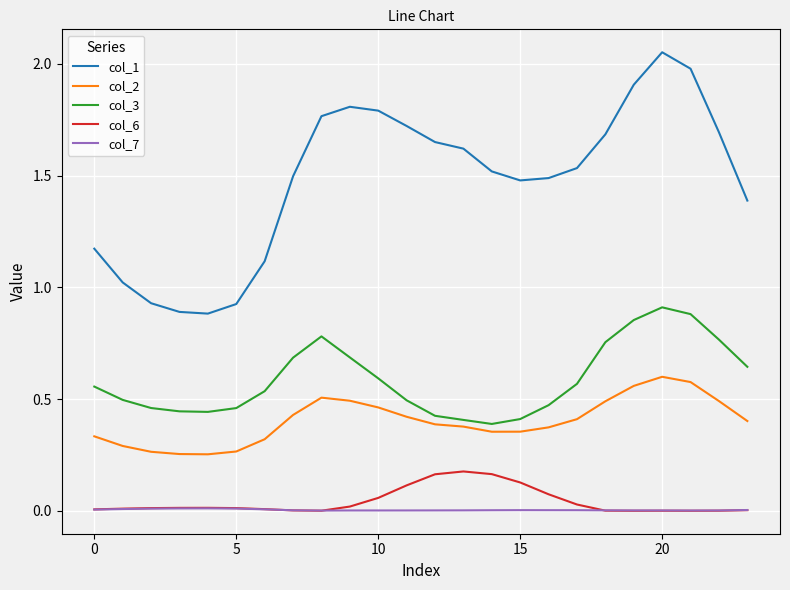

Which series has the largest total across all categories?

col_1